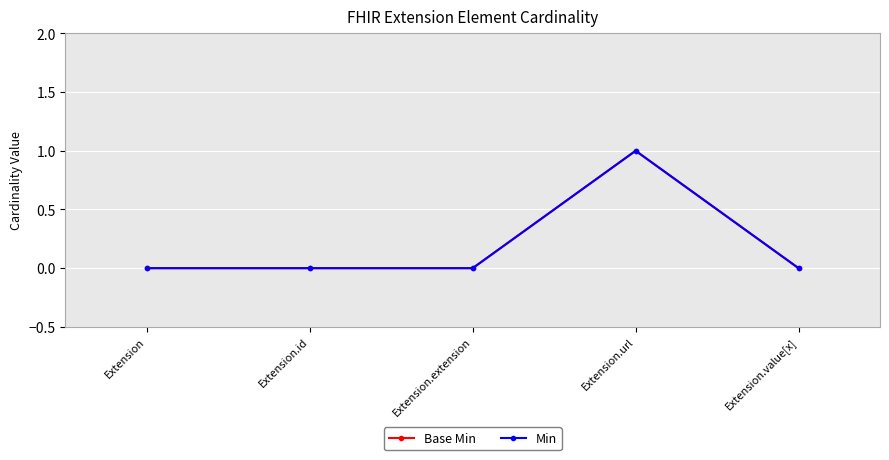

Reading left to right, list all the values displayed in this chart.

Base Min: Extension=0	Extension.id=0	Extension.extension=0	Extension.url=1	Extension.value[x]=0
Min: Extension=0	Extension.id=0	Extension.extension=0	Extension.url=1	Extension.value[x]=0